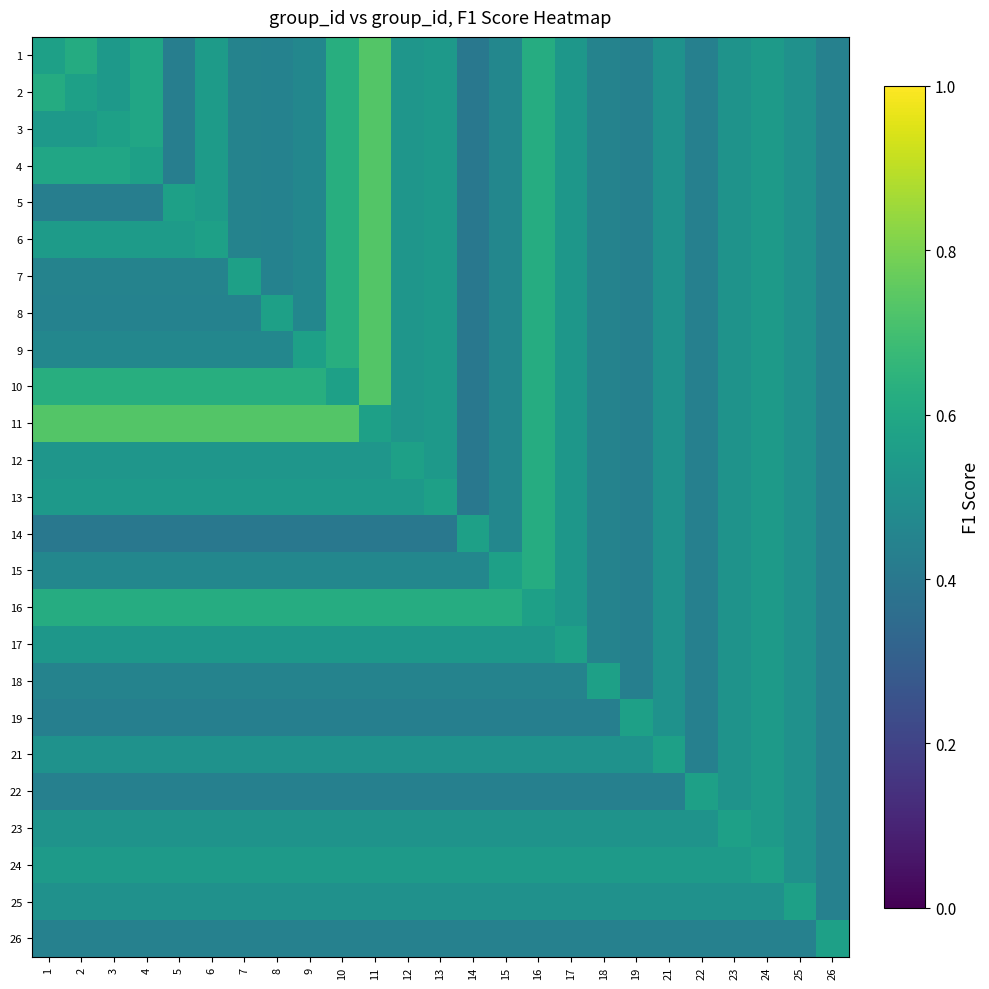

What is the minimum value shown in the chart?

0.4